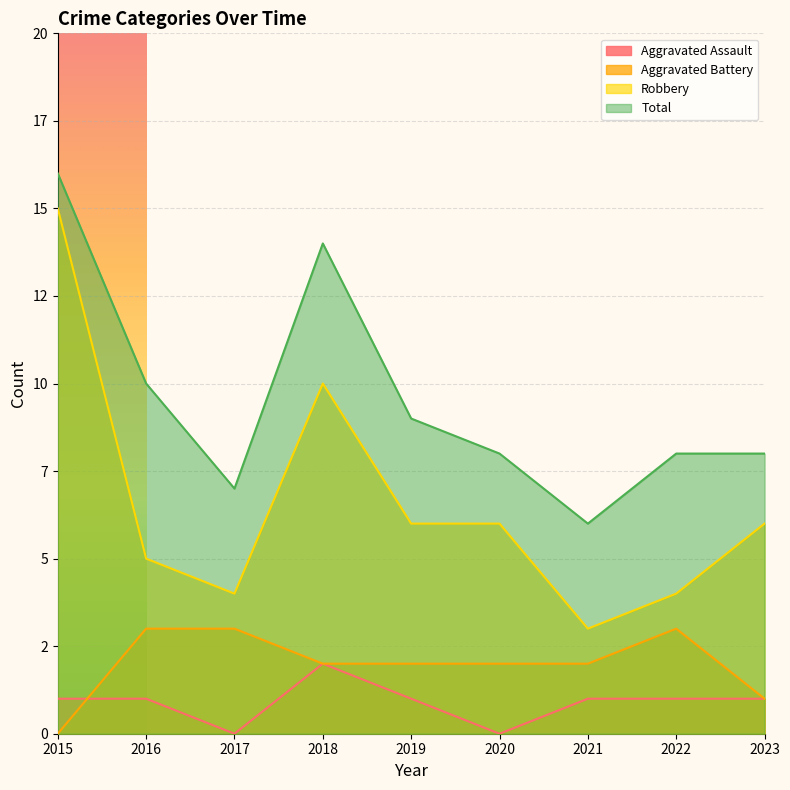

At how many categories does at least one series exceed 8?

4